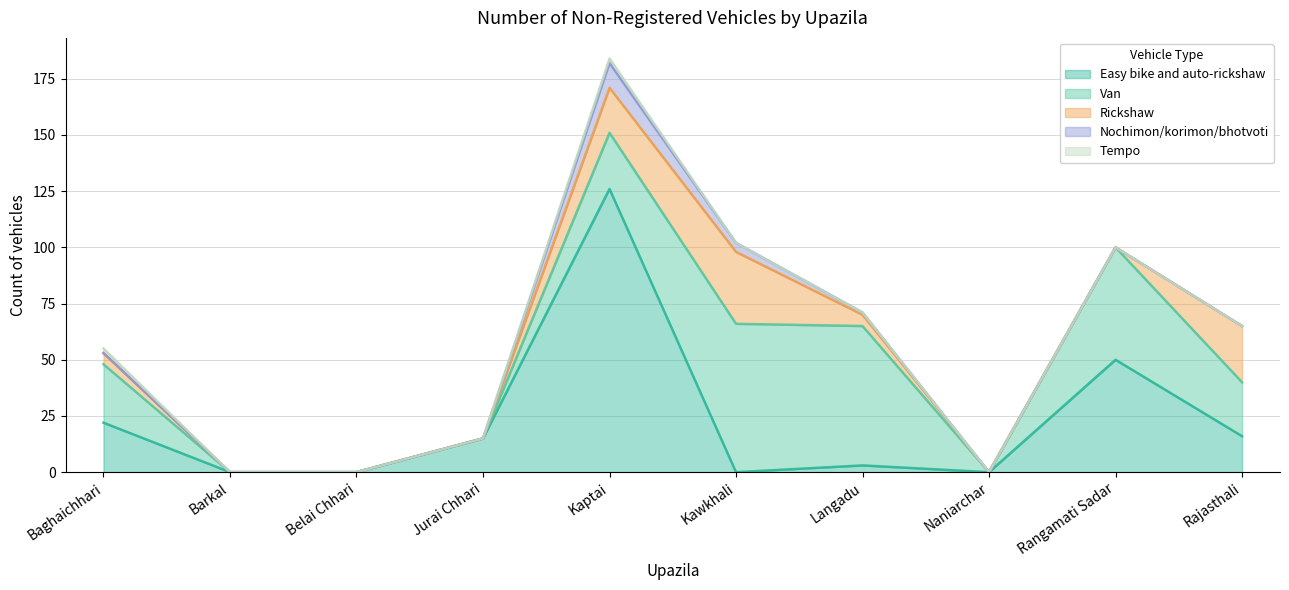

How many data points in Rickshaw are above 5?

3